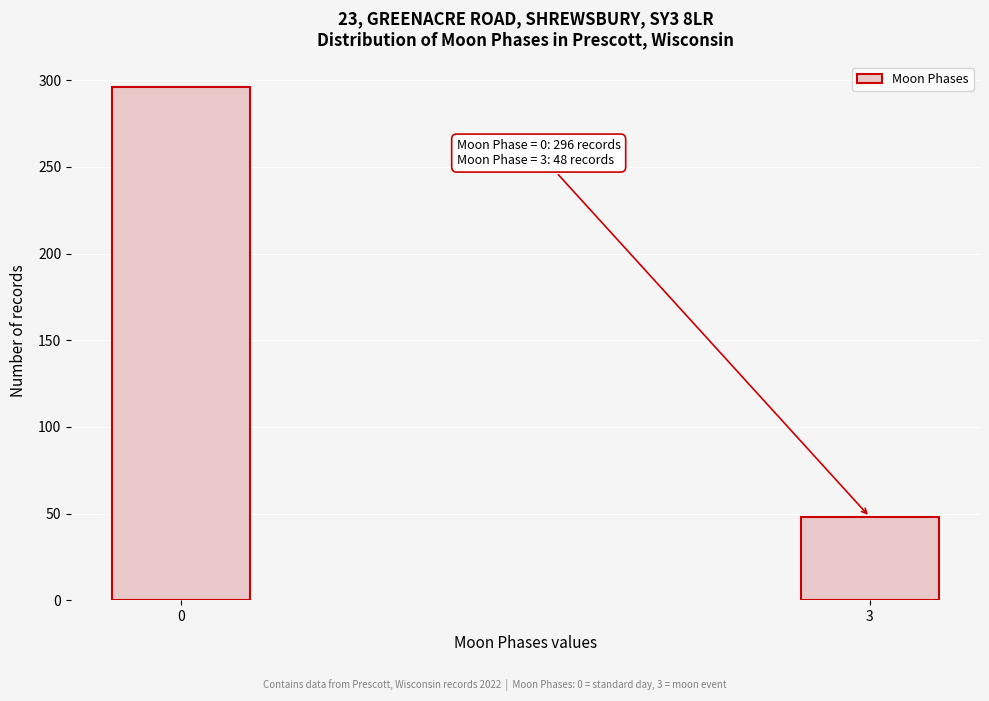

Reading left to right, list all the values displayed in this chart.

0=296	3=48